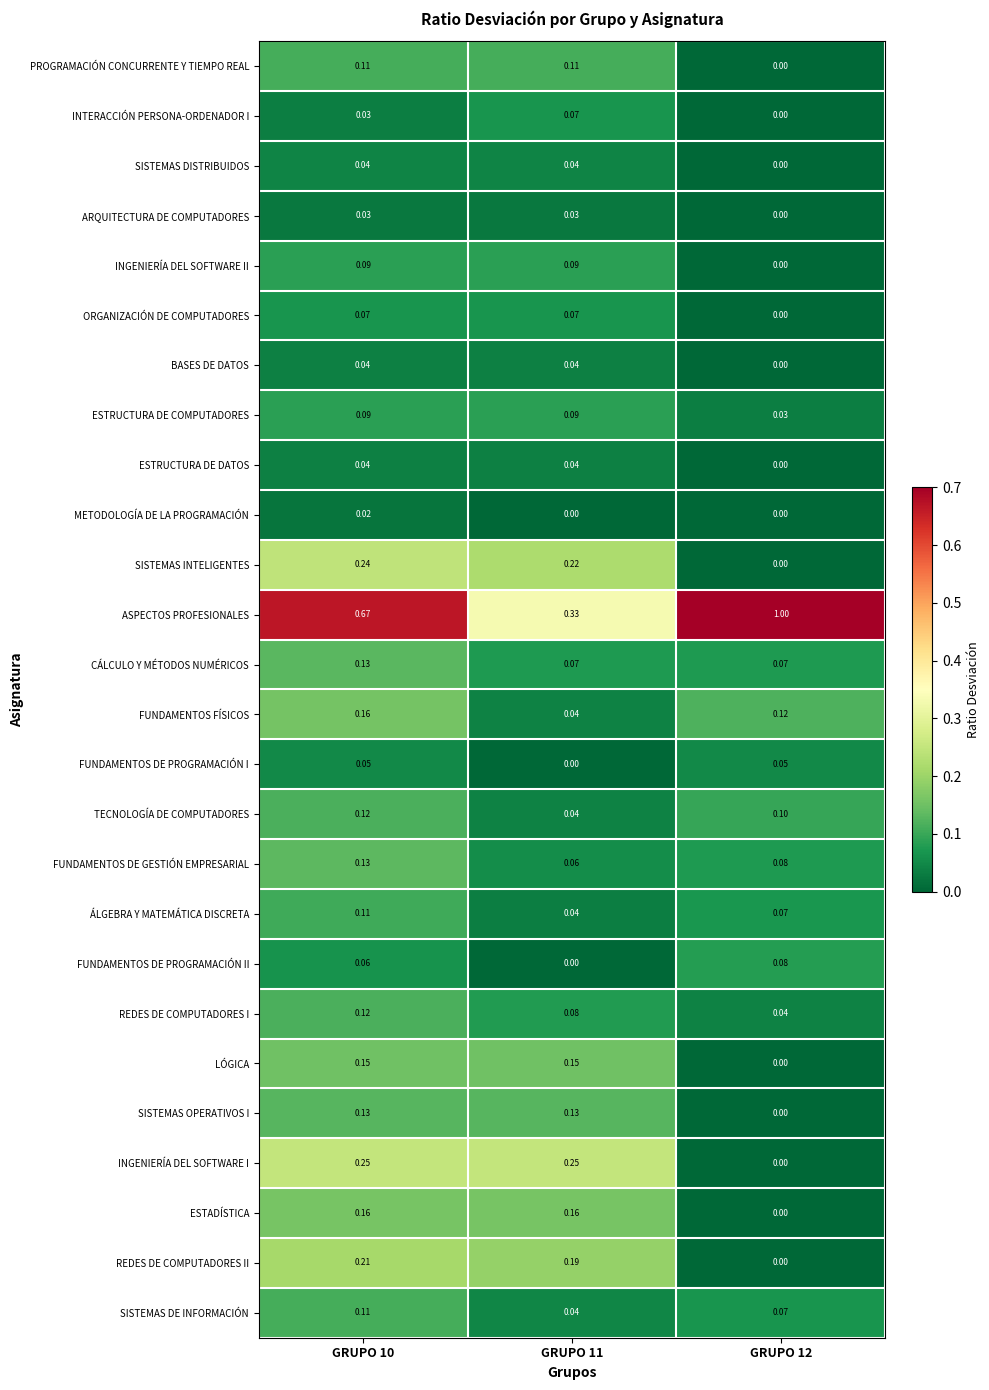

Which series has the largest total across all categories?

ASPECTOS PROFESIONALES